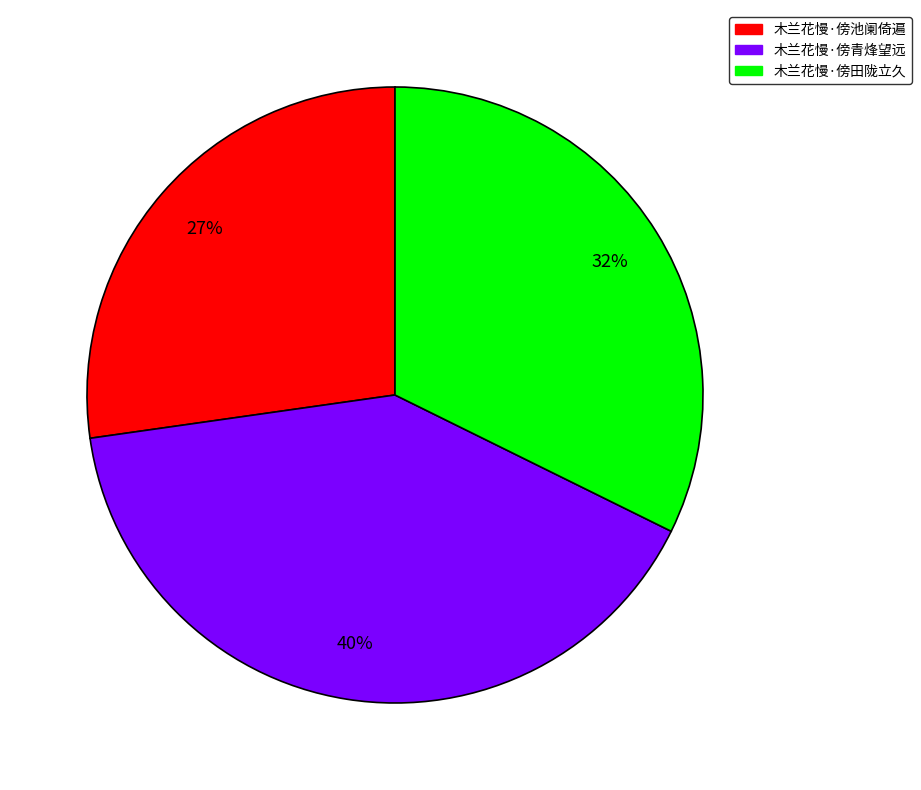

What percentage is the 木兰花慢·傍青烽望远 slice, to the nearest percent?

40%